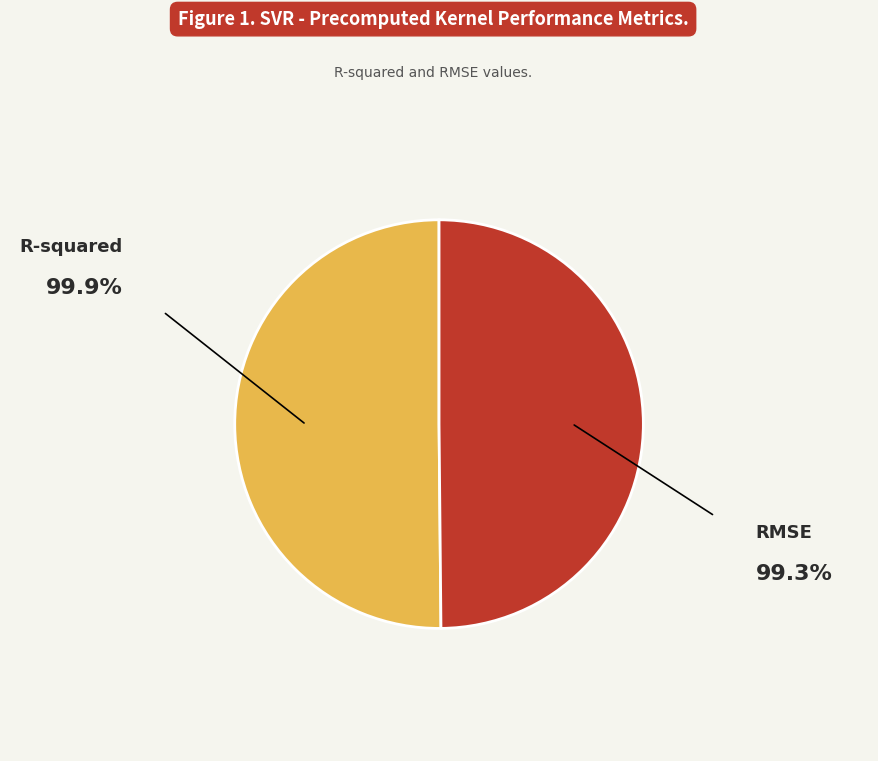

Is the sum of R-squared and RMSE greater than half?

Yes